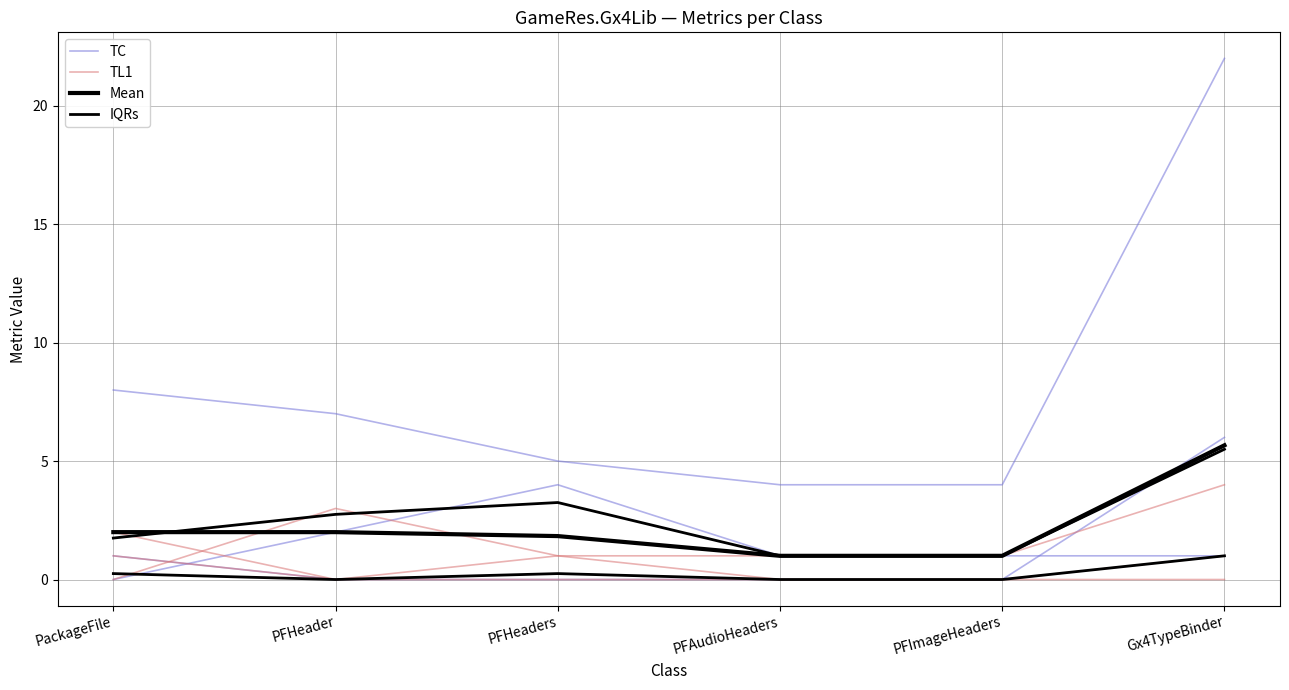

At which category is the sum across all series the highest?

Gx4TypeBinder